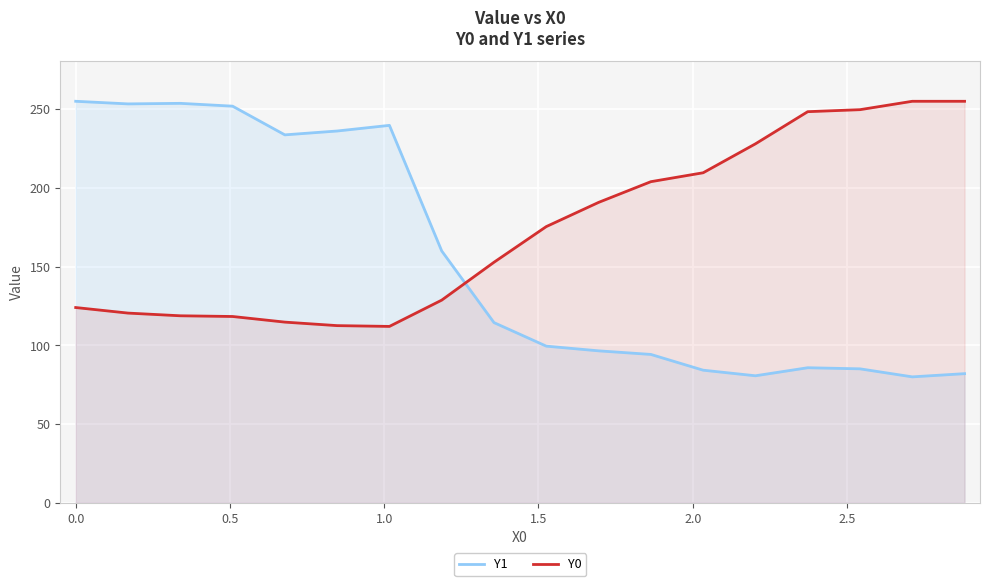

List the series in order of their overall mean, lowest first.

Y1, Y0